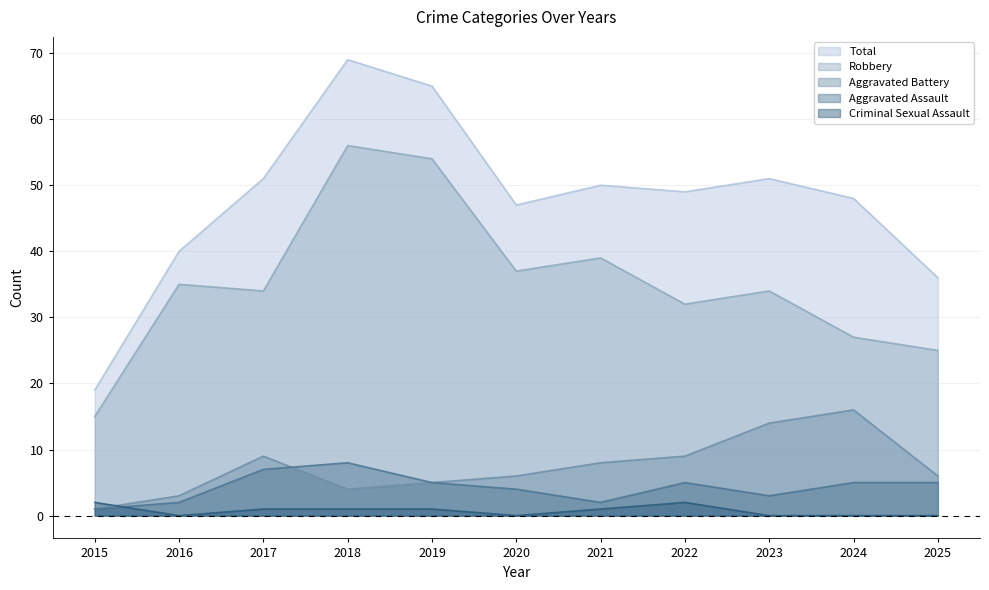

What is the spread (max minus min) of values at 2024?

48